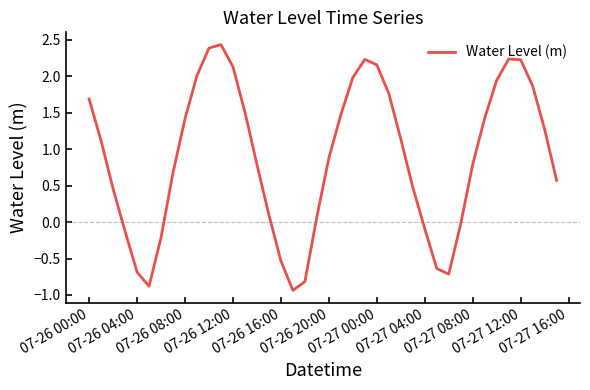

What is the maximum value shown in the chart?

2.4